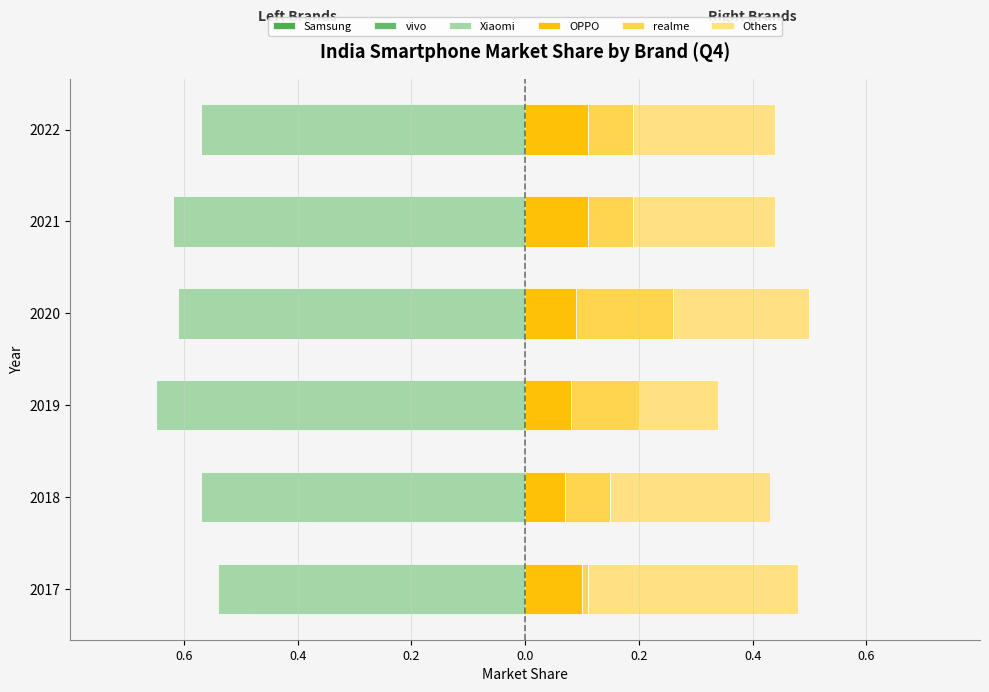

Does the chart contain any negative values?

Yes